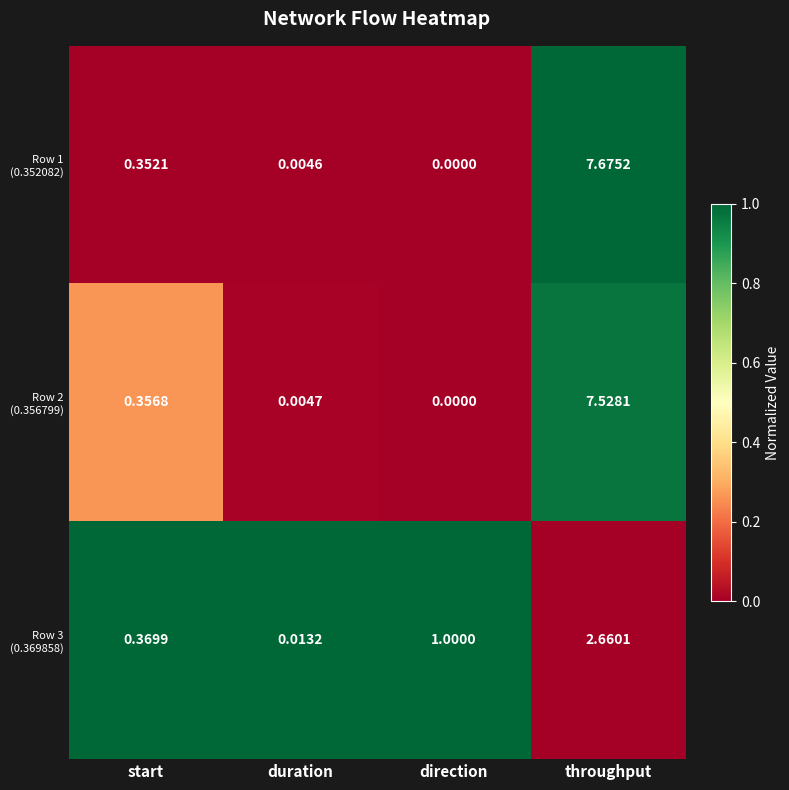

Which label corresponds to the smallest value in the chart?

direction